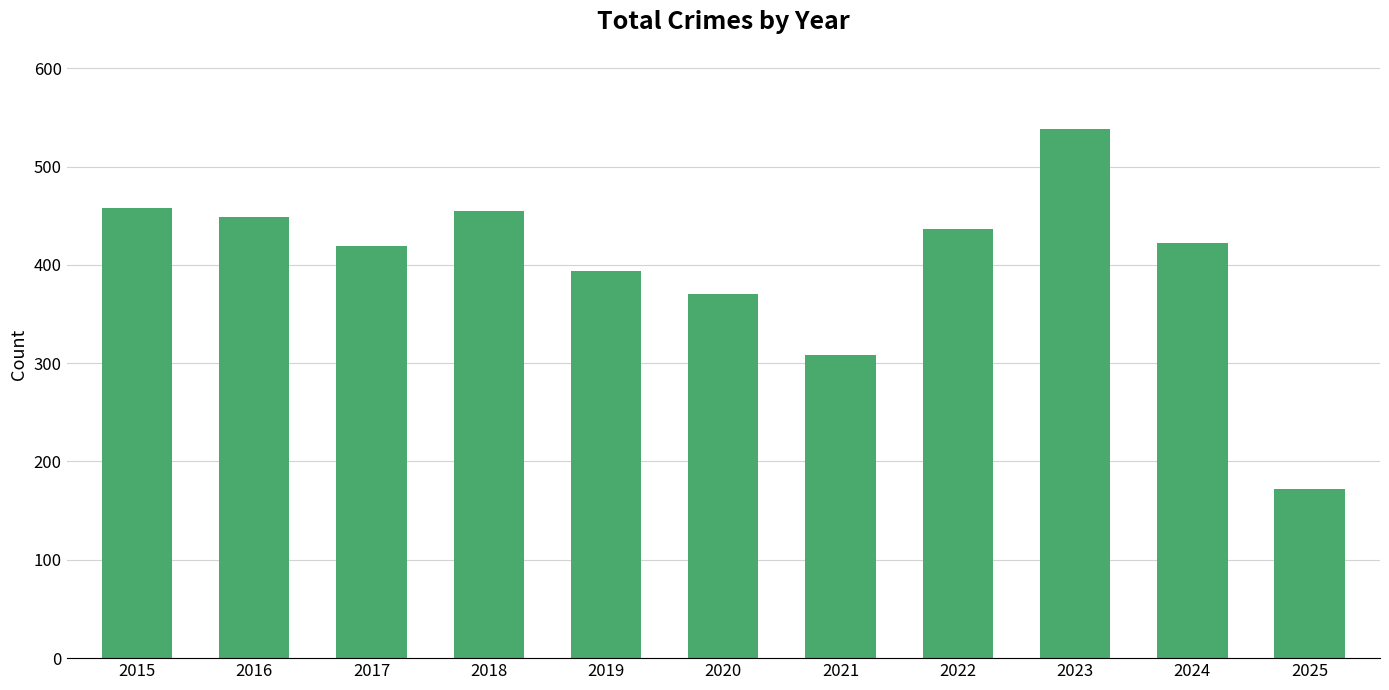

Reading left to right, list all the values displayed in this chart.

458	449	419	455	394	370	308	436	538	422	172